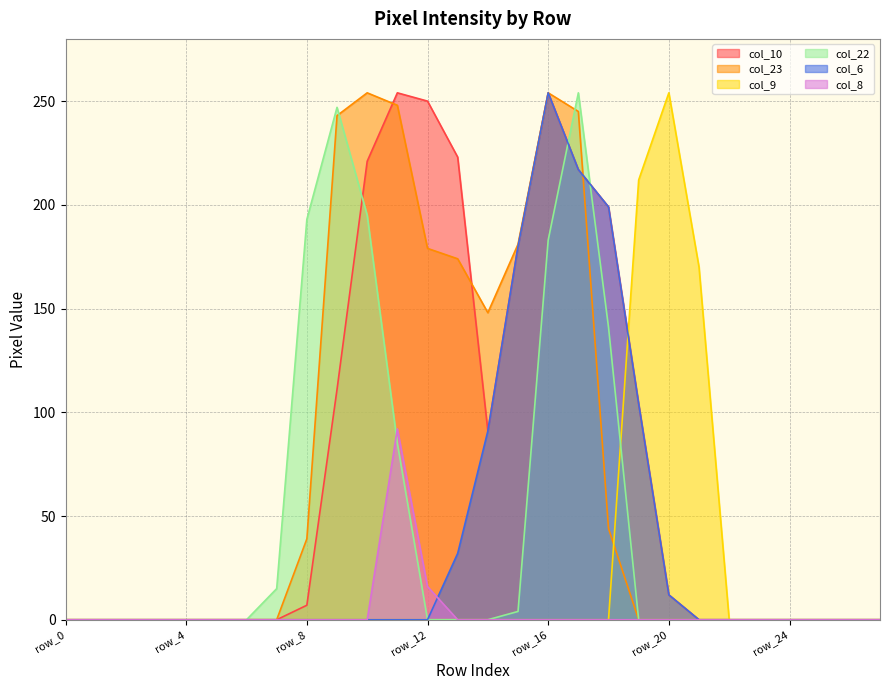

Reading left to right, what are all the values shown in this chart?

col_10: 0	0	0	0	0	0	0	0	7	111	221	254	250	223	91	180	254	217	199	104	12	0	0	0	0	0	0	0
col_23: 0	0	0	0	0	0	0	0	39	243	254	248	179	174	148	181	254	245	44	0	0	0	0	0	0	0	0	0
col_9: 0	0	0	0	0	0	0	0	0	0	0	0	0	0	0	0	0	0	0	212	254	170	0	0	0	0	0	0
col_22: 0	0	0	0	0	0	0	15	193	247	195	85	0	0	0	4	183	254	141	0	0	0	0	0	0	0	0	0
col_6: 0	0	0	0	0	0	0	0	0	0	0	0	0	32	91	180	254	217	199	104	12	0	0	0	0	0	0	0
col_8: 0	0	0	0	0	0	0	0	0	0	0	92	16	0	0	0	0	0	0	0	0	0	0	0	0	0	0	0